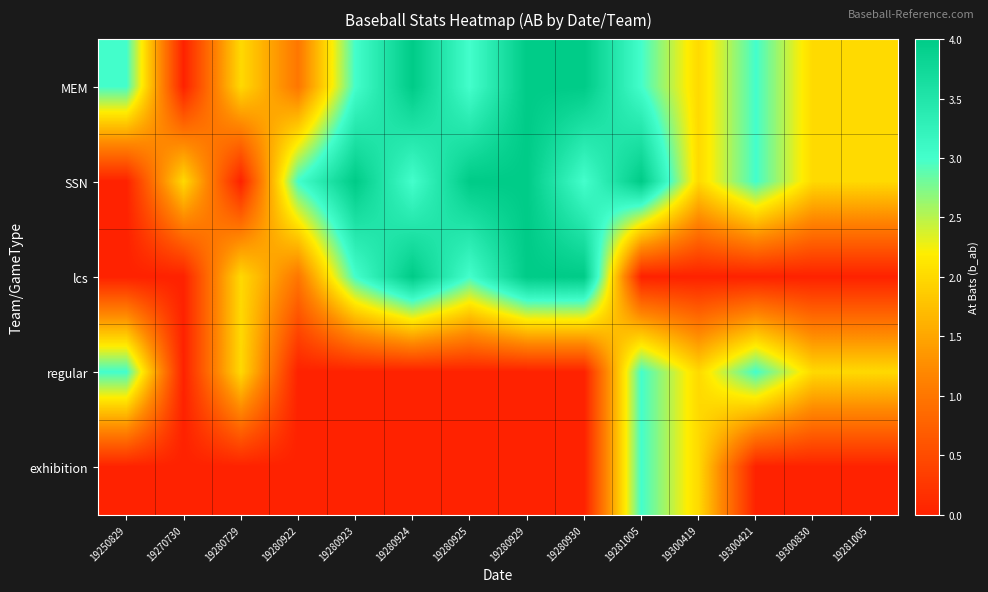

At 19270730, list the series in order from largest to smallest.

SSN, MEM, lcs, regular, exhibition